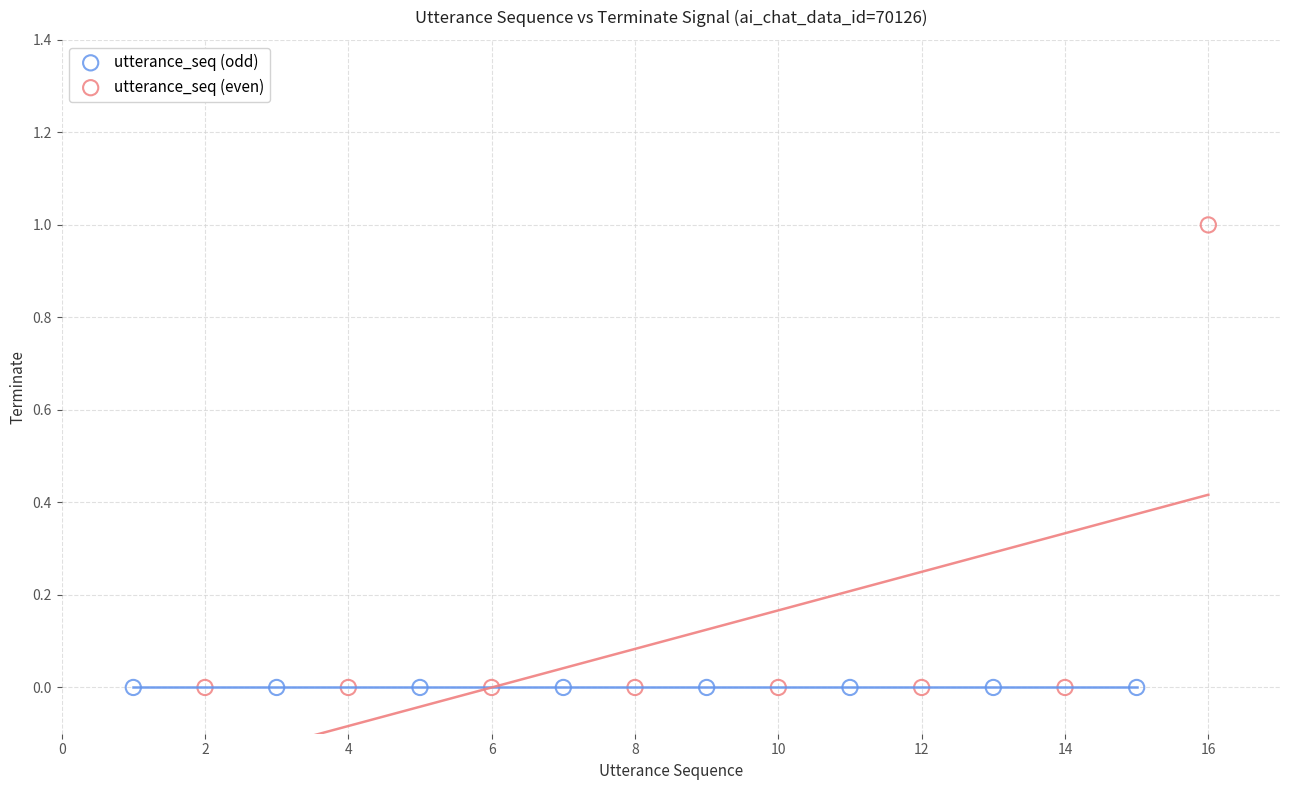

What are all the series names shown in the legend?

utterance_seq (odd), utterance_seq (even)